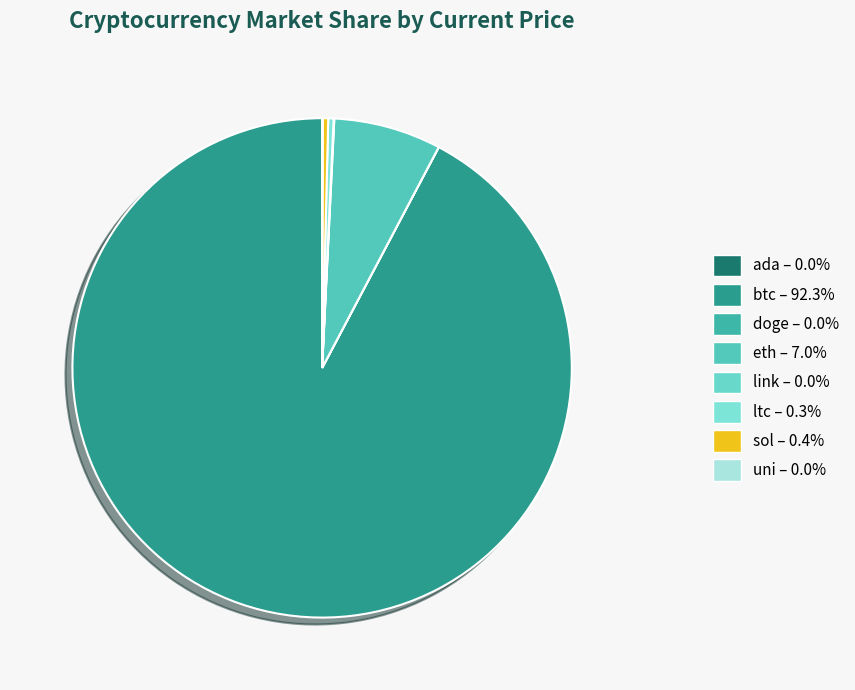

Is it true that eth is 7% of the pie?

True